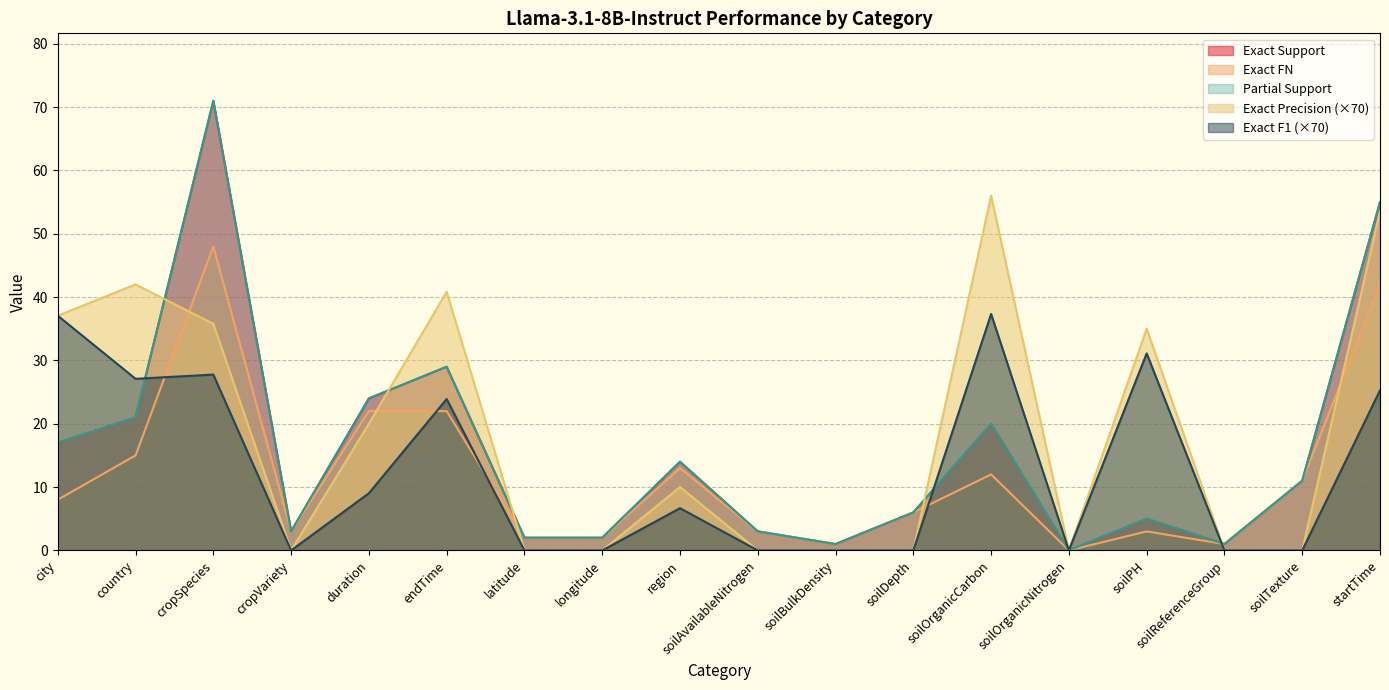

What is the difference between the Partial Support values at cropSpecies and soilOrganicNitrogen?

71.0